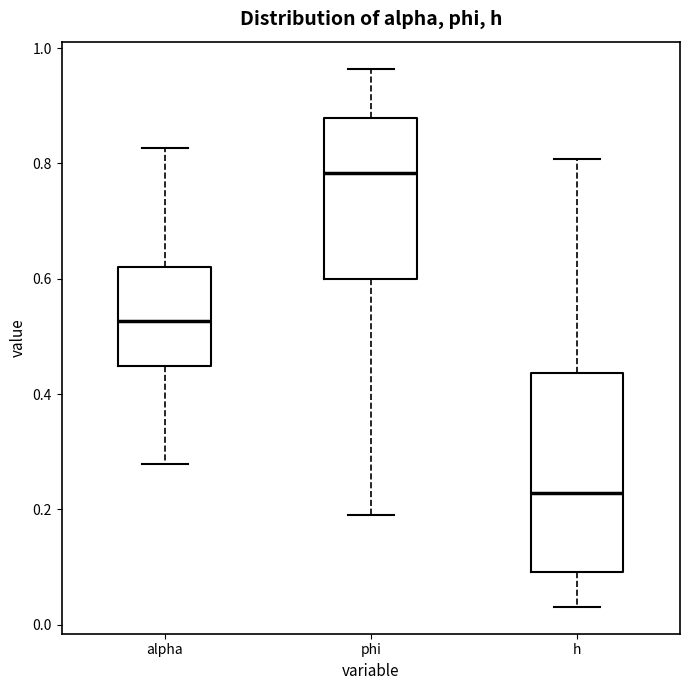

Which box has the highest median line?

phi